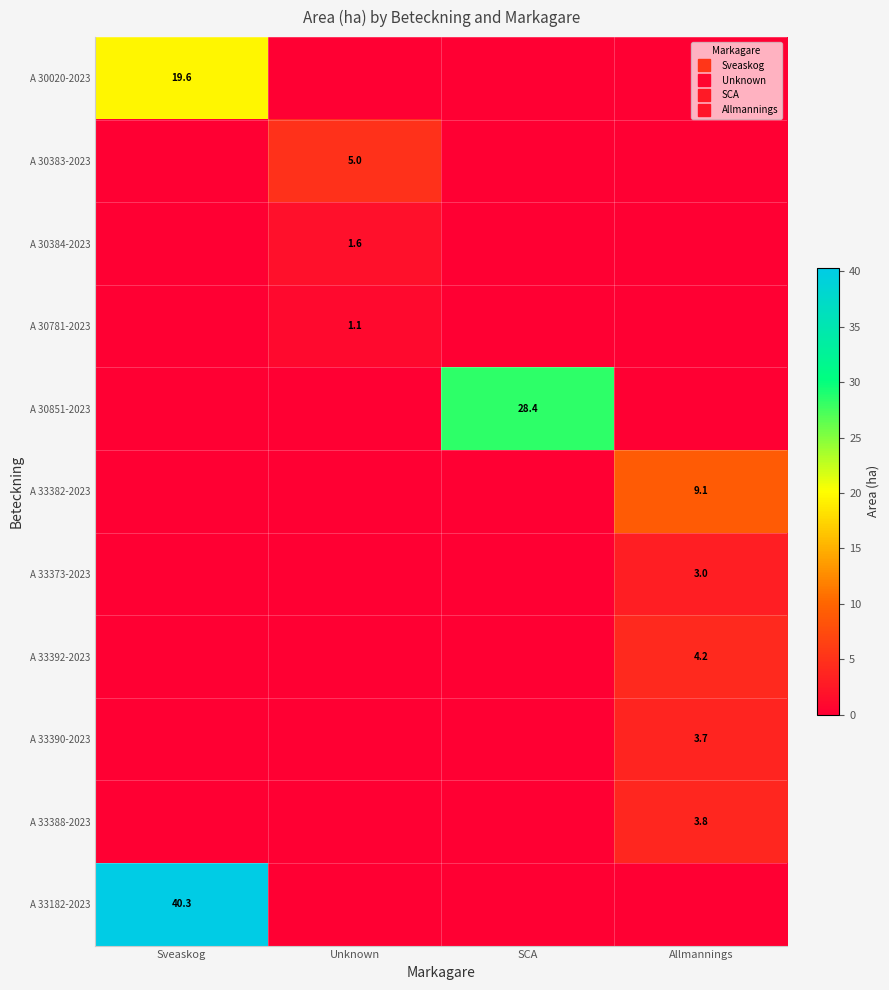

Which category has the lowest value in the A 33182-2023 series?

Unknown